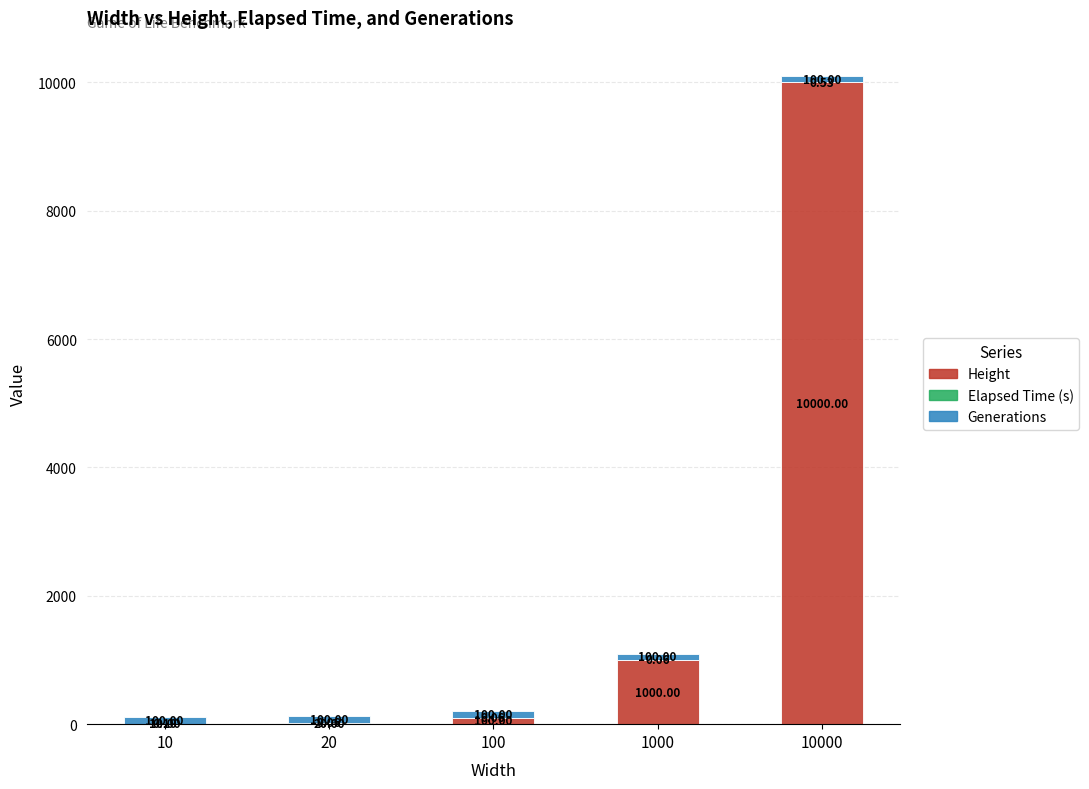

What is the total value across all series at 1000?

1100.1